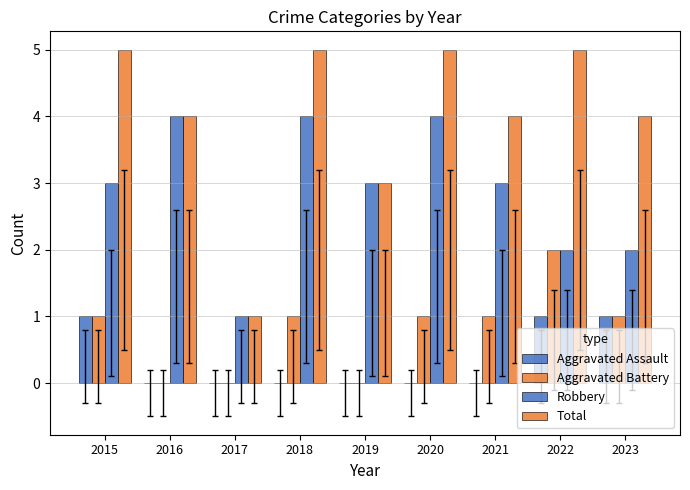

Is the value of Robbery at 2015 greater than the value of Aggravated Assault at 2017?

Yes